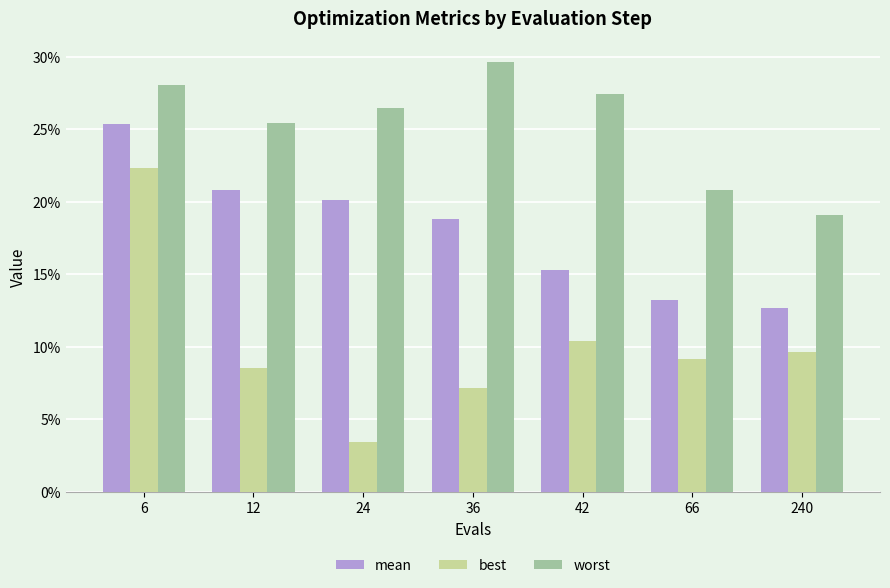

Are the bars grouped side by side (vs. stacked)?

Yes